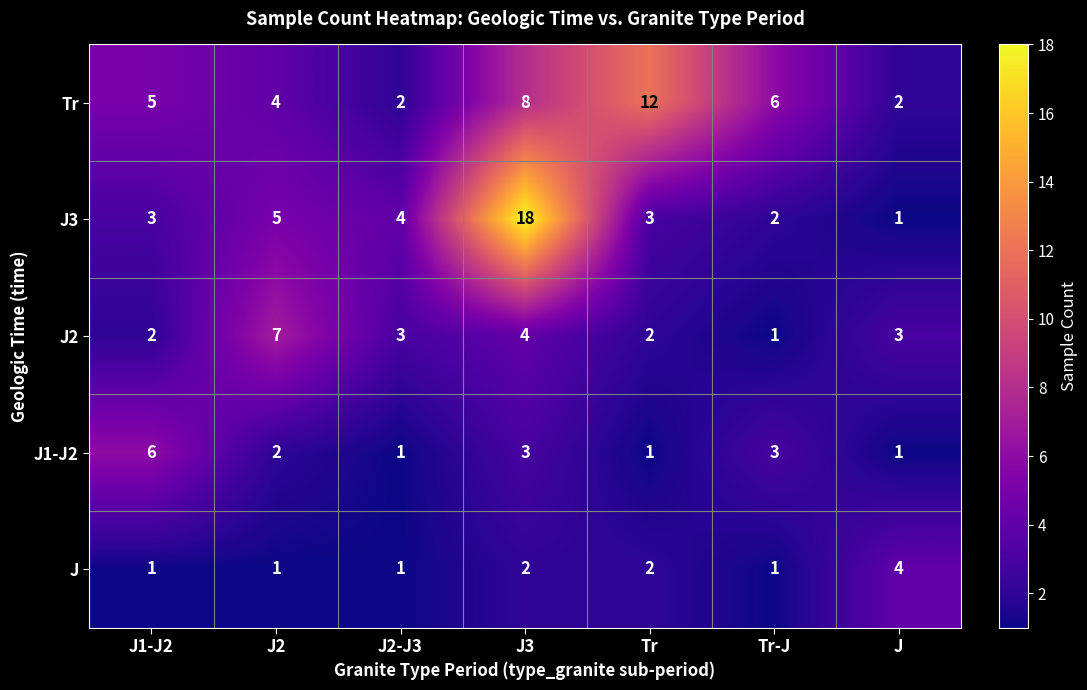

What is the sum of all J3 values?

36